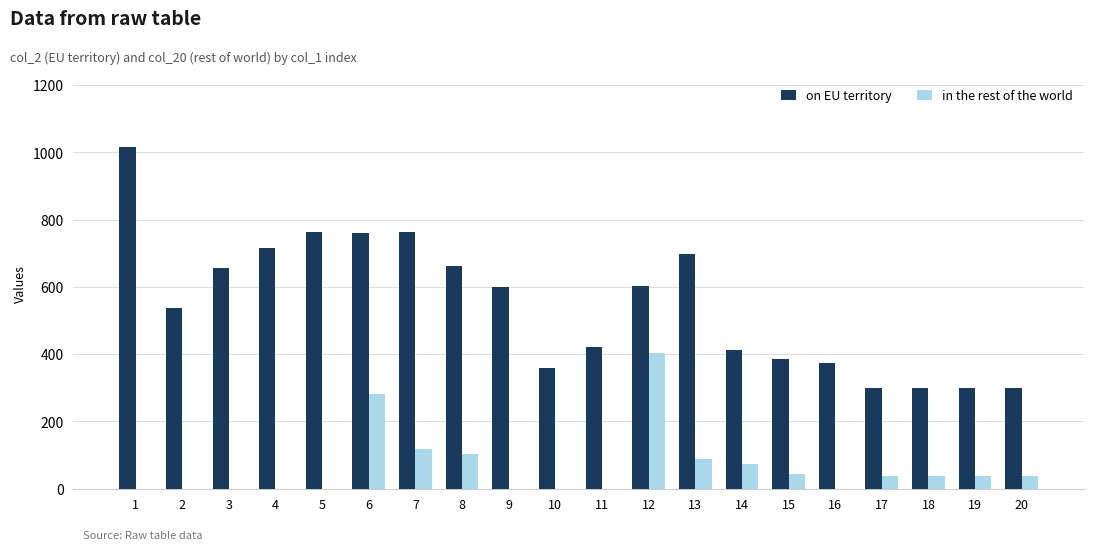

What is the greatest value displayed?

1017